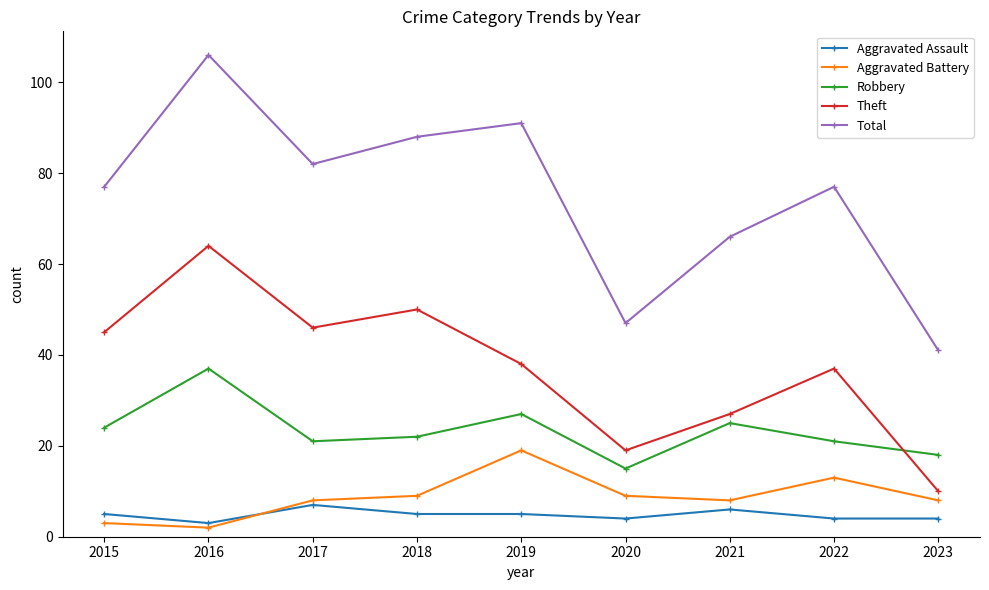

Reading right to left, transcribe all the data shown in this chart.

Aggravated Assault: 4	4	6	4	5	5	7	3	5
Aggravated Battery: 8	13	8	9	19	9	8	2	3
Robbery: 18	21	25	15	27	22	21	37	24
Theft: 10	37	27	19	38	50	46	64	45
Total: 41	77	66	47	91	88	82	106	77